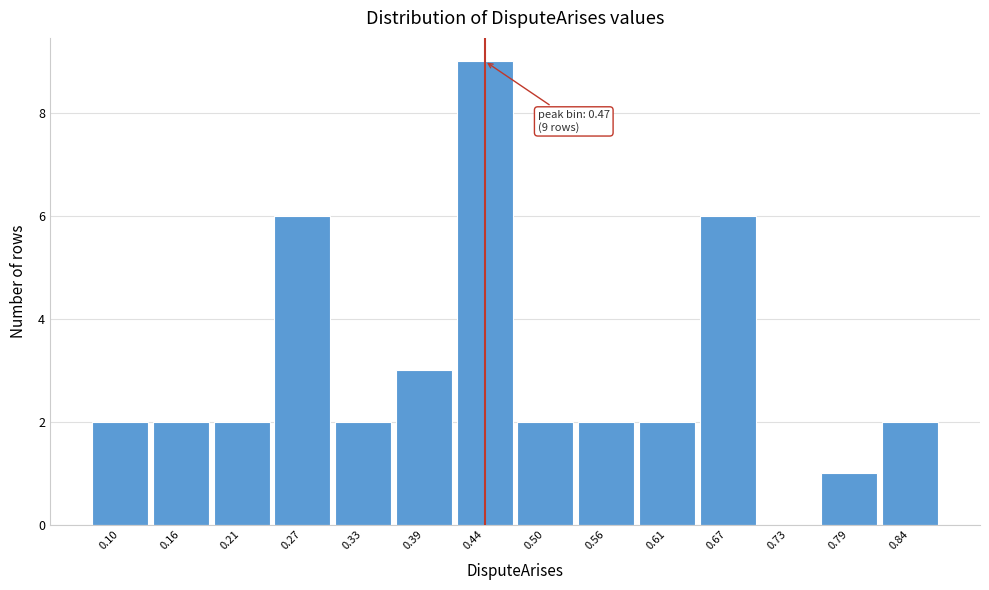

Reading left to right, what are all the values shown in this chart?

0.10=2	0.16=2	0.21=2	0.27=6	0.33=2	0.39=3	0.44=9	0.50=2	0.56=2	0.61=2	0.67=6	0.73=0	0.79=1	0.84=2